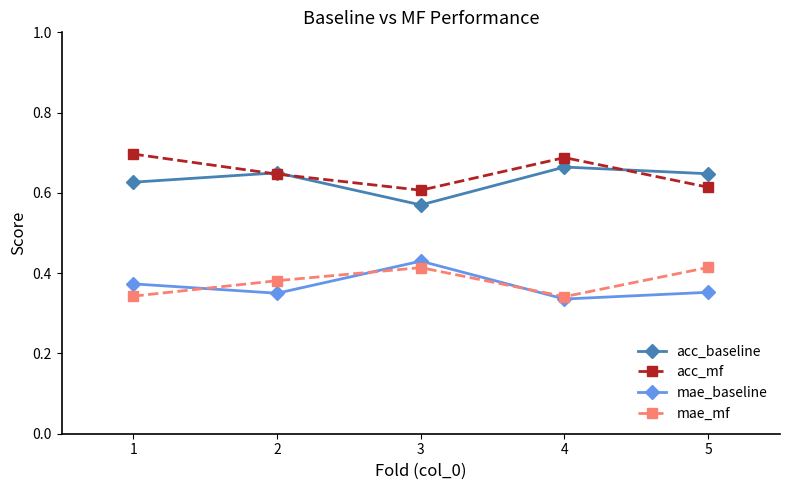

What are all the series names shown in the legend?

acc_baseline, acc_mf, mae_baseline, mae_mf